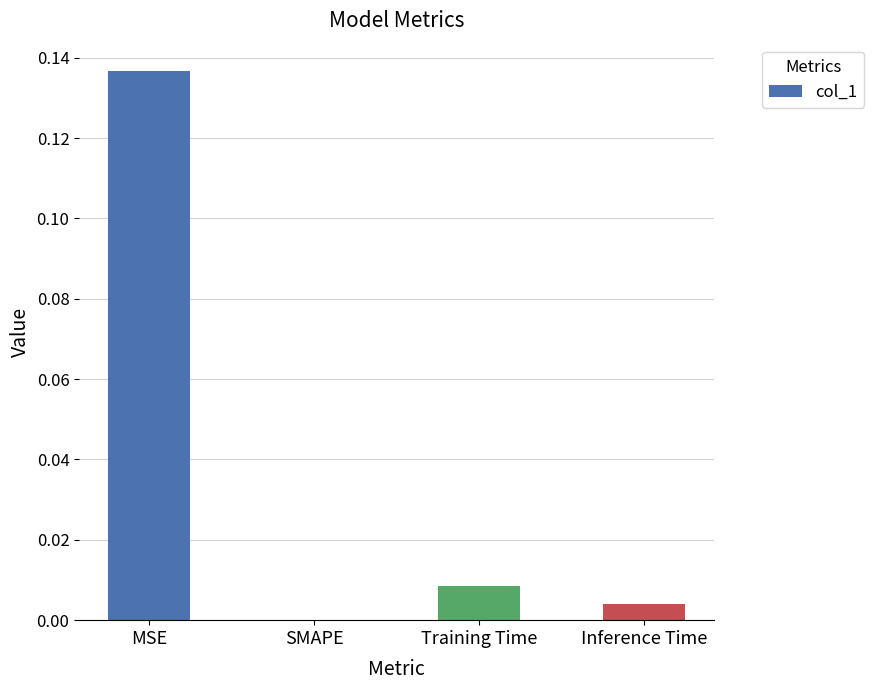

How many distinct data groups are displayed?

1